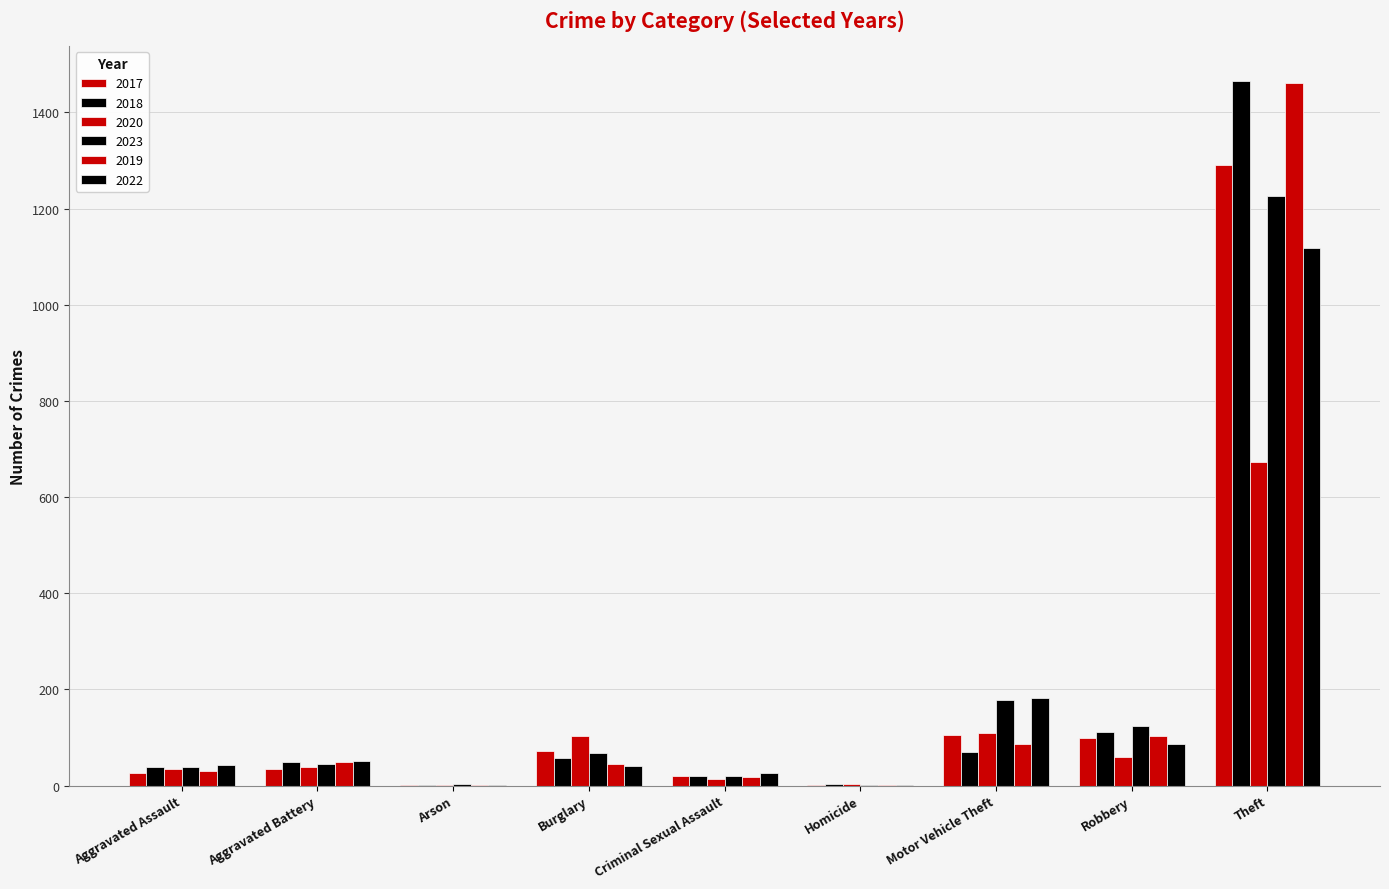

How many series are shown in this chart?

6